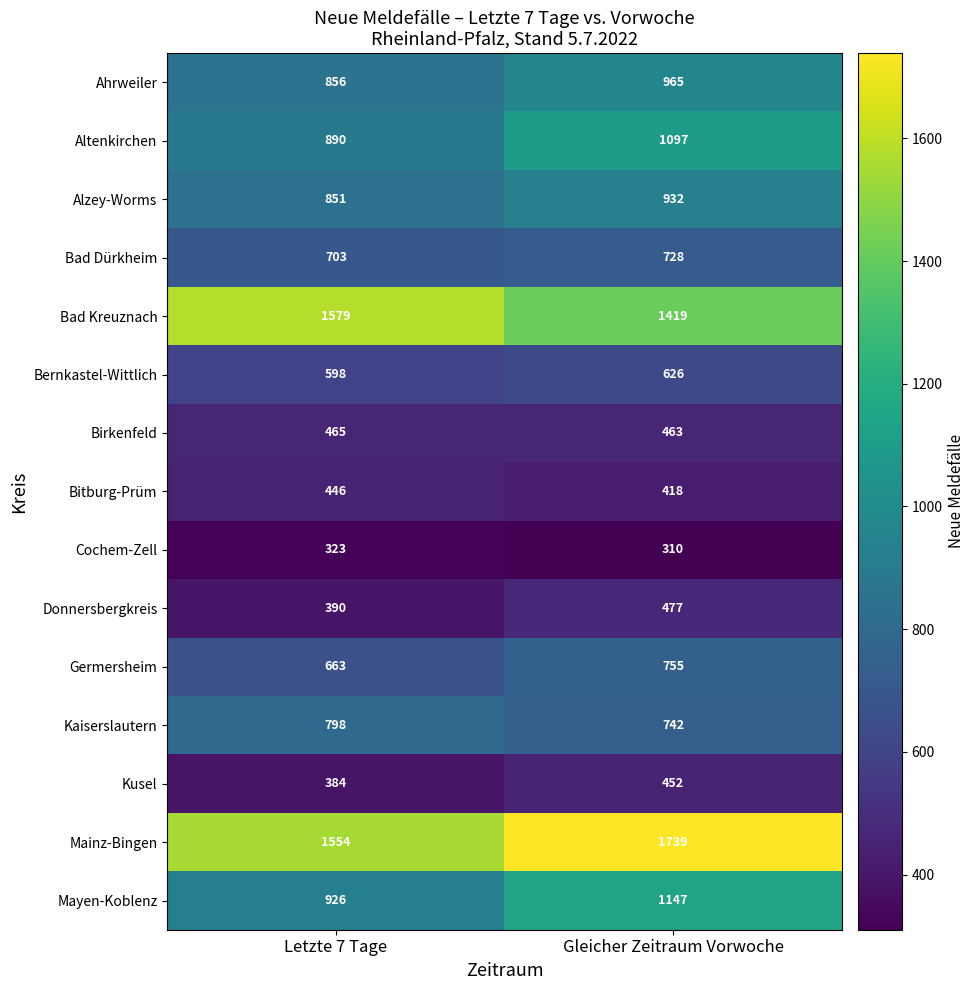

Reading right to left, extract all data points from this chart.

Ahrweiler: 965	856
Altenkirchen: 1097	890
Alzey-Worms: 932	851
Bad Dürkheim: 728	703
Bad Kreuznach: 1419	1579
Bernkastel-Wittlich: 626	598
Birkenfeld: 463	465
Bitburg-Prüm: 418	446
Cochem-Zell: 310	323
Donnersbergkreis: 477	390
Germersheim: 755	663
Kaiserslautern: 742	798
Kusel: 452	384
Mainz-Bingen: 1739	1554
Mayen-Koblenz: 1147	926